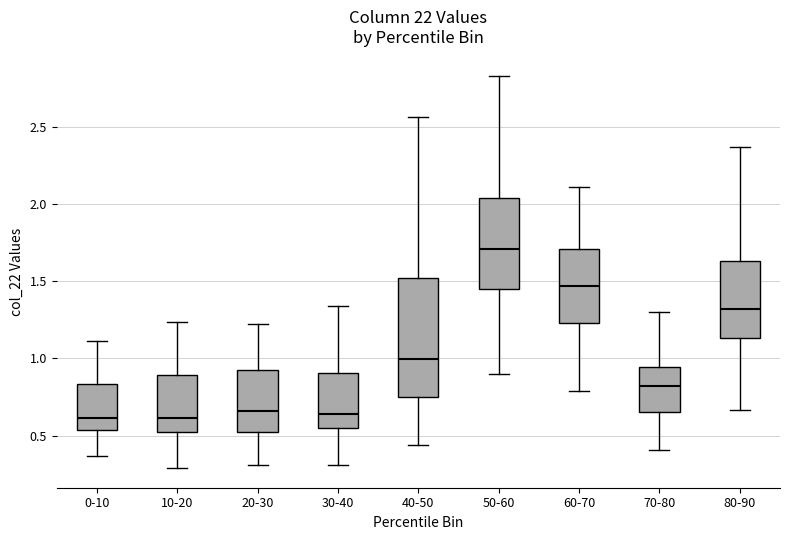

Reading left to right, transcribe this box plot: for each box, give where its median line is, the range the box spans, and where its two whiskers end, as read against the y-axis. The values are not printed on the chart, so give them approximately, as read against the axis.

0-10: median 0.60, box 0.55 to 0.85, whiskers 0.35 to 1.10
10-20: median 0.60, box 0.50 to 0.90, whiskers 0.30 to 1.25
20-30: median 0.65, box 0.50 to 0.95, whiskers 0.30 to 1.20
30-40: median 0.65, box 0.55 to 0.90, whiskers 0.30 to 1.35
40-50: median 1.00, box 0.75 to 1.50, whiskers 0.45 to 2.55
50-60: median 1.70, box 1.45 to 2.05, whiskers 0.90 to 2.85
60-70: median 1.45, box 1.25 to 1.70, whiskers 0.80 to 2.10
70-80: median 0.80, box 0.65 to 0.95, whiskers 0.40 to 1.30
80-90: median 1.30, box 1.15 to 1.65, whiskers 0.65 to 2.35